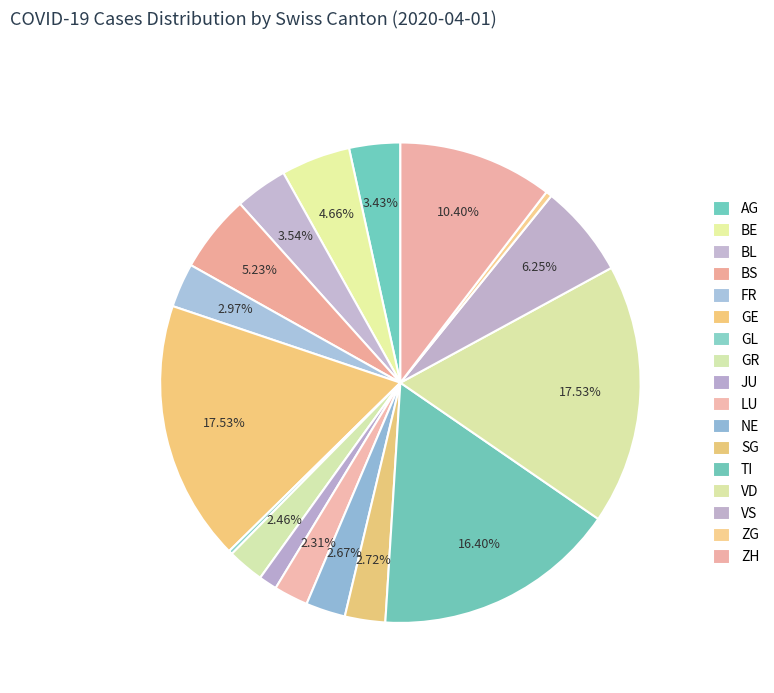

Which slice is the smallest?

GL